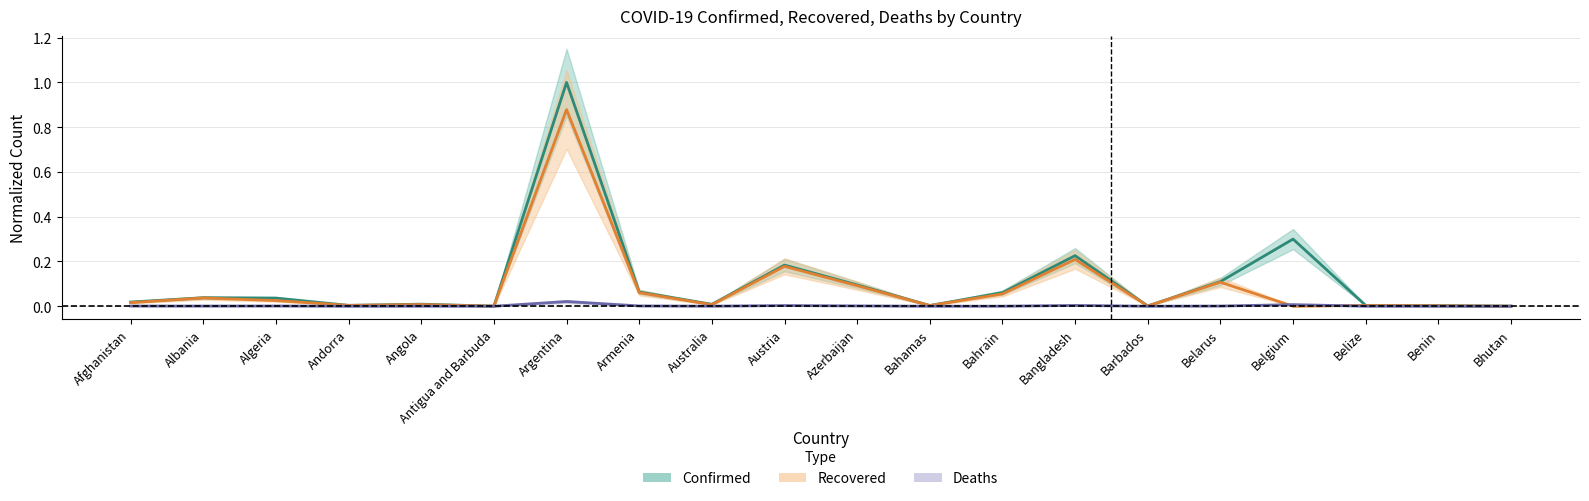

What is the approximate value of Confirmed at Austria?

0.2